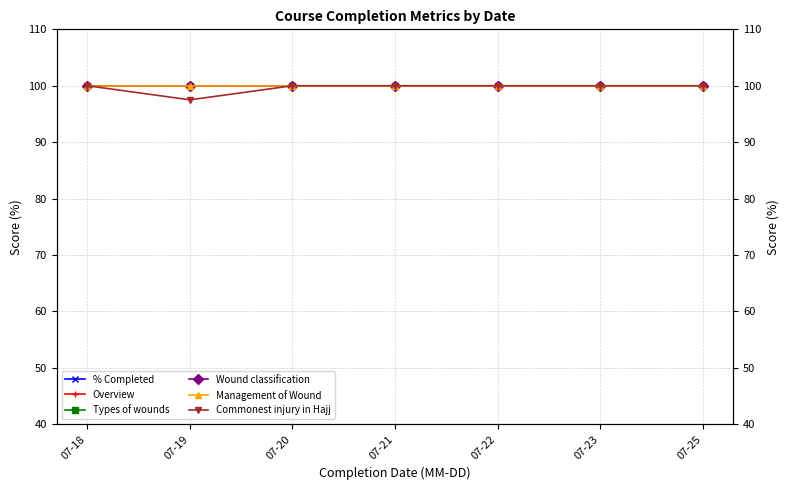

True or false: Commonest injury in Hajj and Overview intersect in this chart.

False